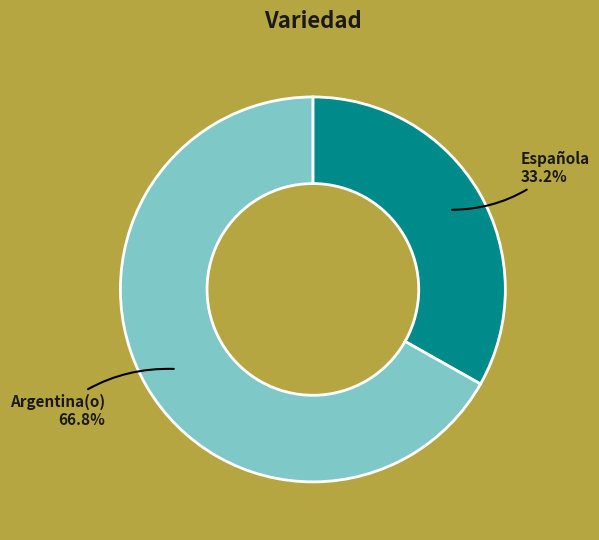

What is the smallest slice in the pie chart?

Española